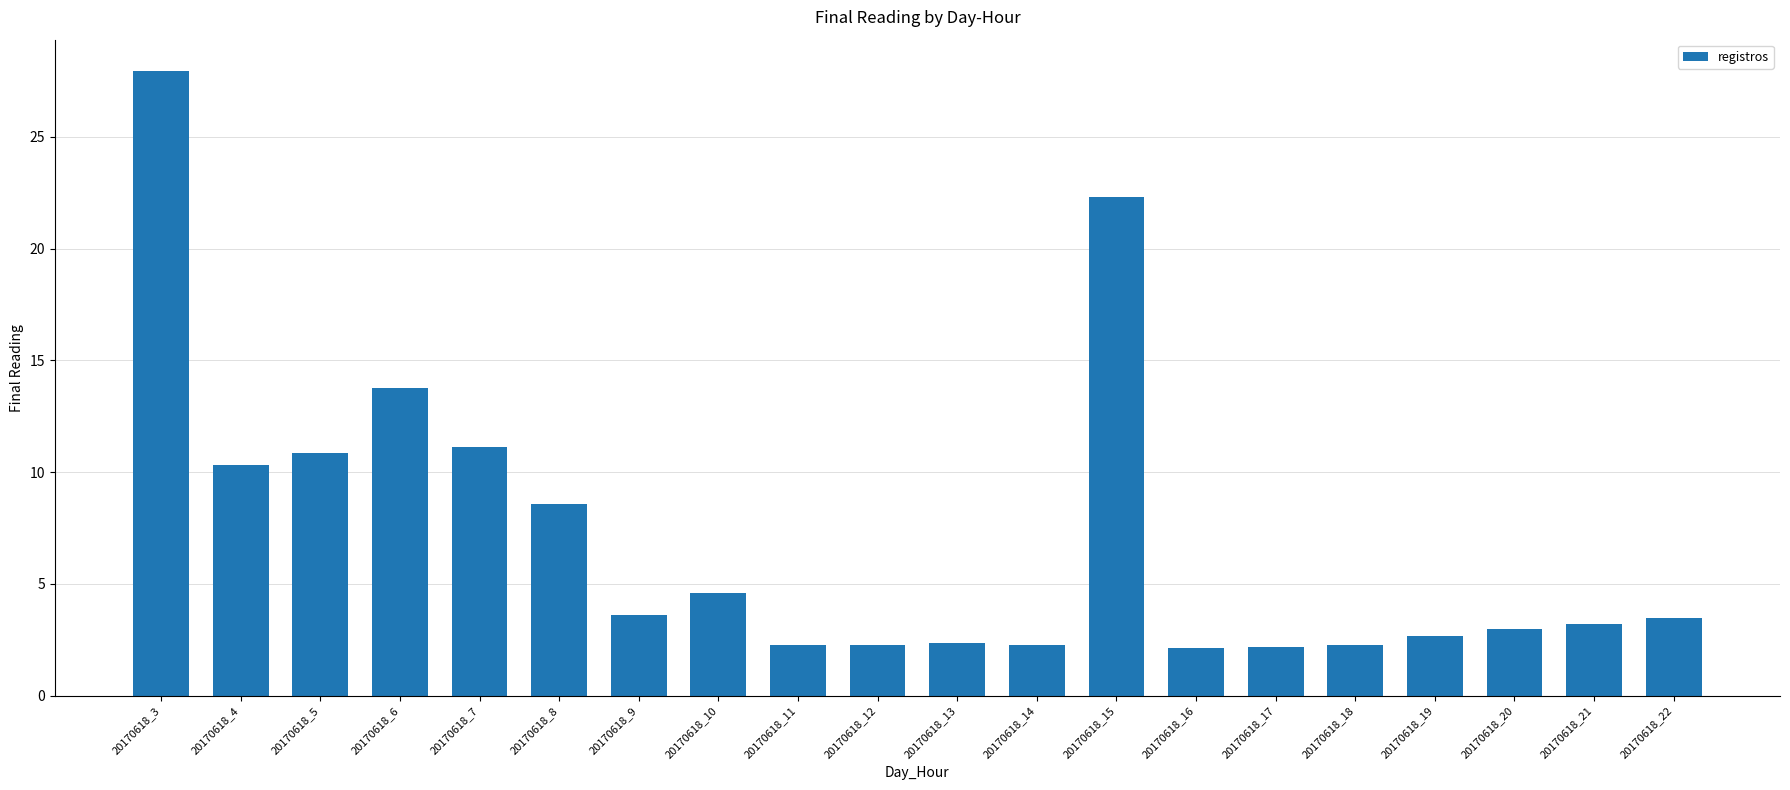

The value at 20170618_19 is 4.2. True or false?

False